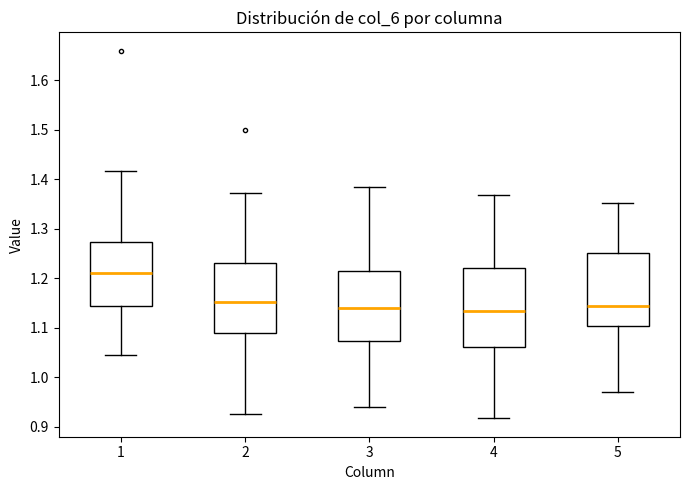

Comparing the boxes themselves (not the whiskers), which one is the tallest?

4